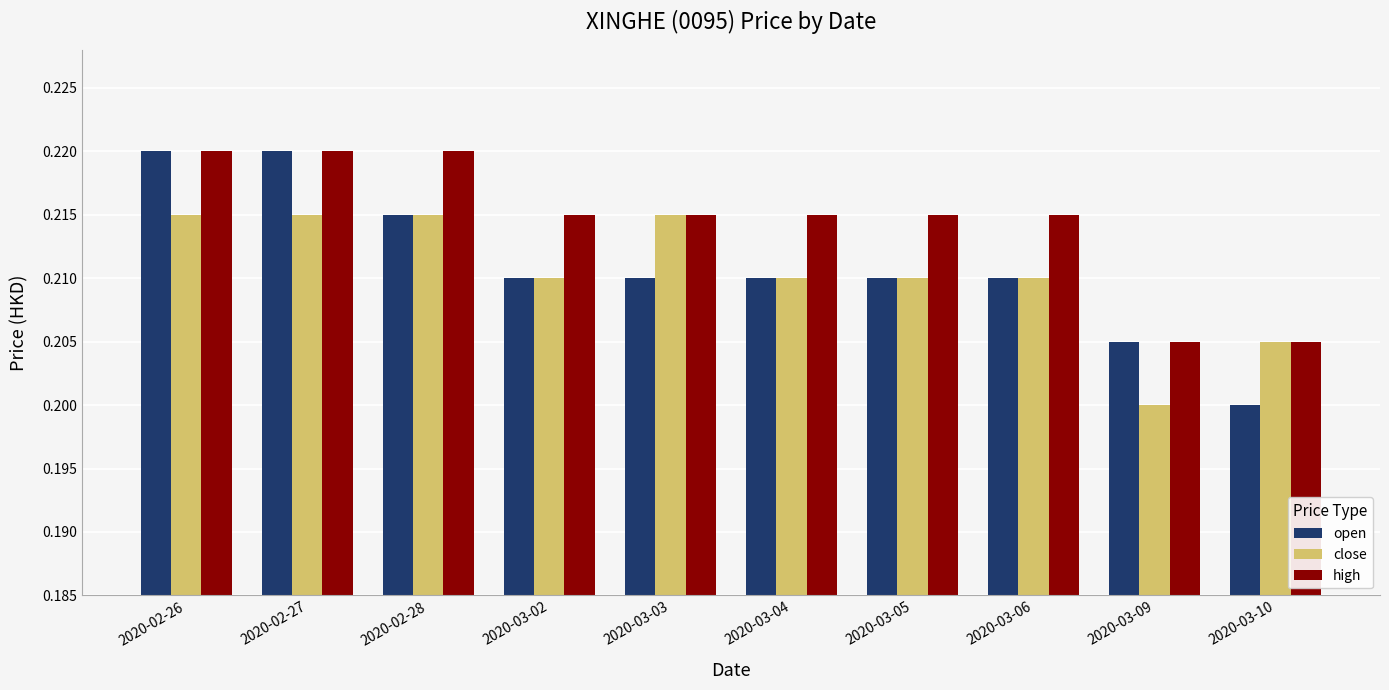

True or false: high has a value of 0.2 at 2020-03-02.

True